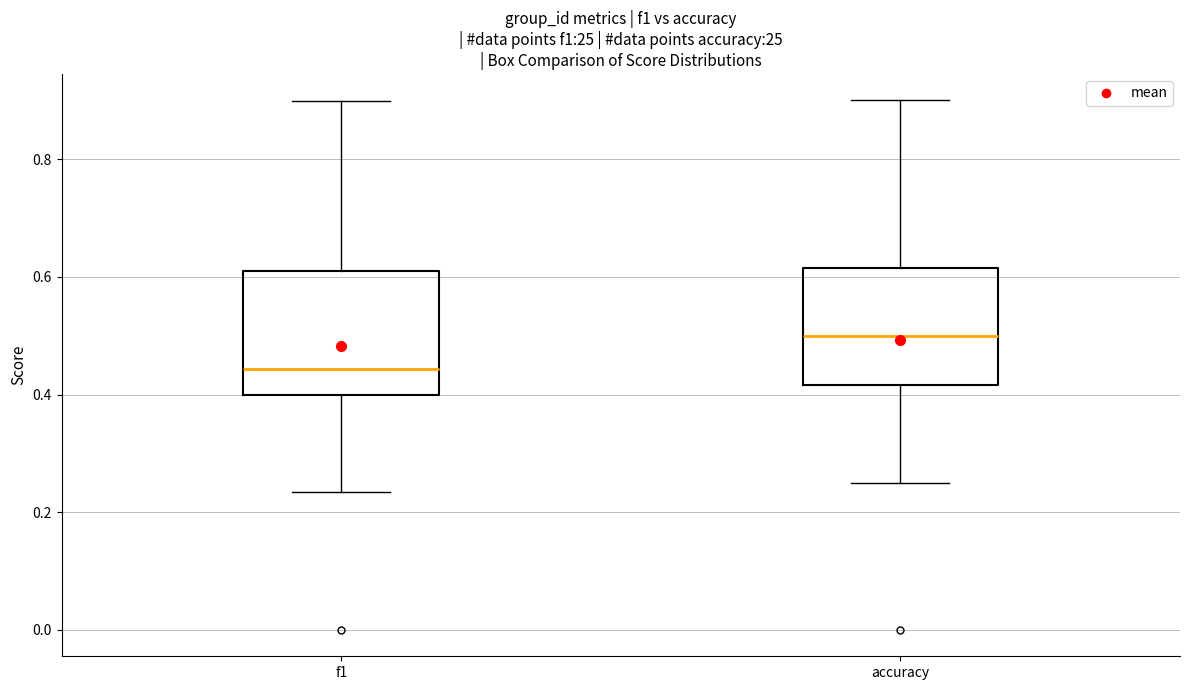

Reading left to right, transcribe this box plot: for each box, give where its median line is, the range the box spans, and where its two whiskers end, as read against the y-axis. The values are not printed on the chart, so give them approximately, as read against the axis.

f1: median 0.44, box 0.40 to 0.62, whiskers 0.24 to 0.90
accuracy: median 0.50, box 0.42 to 0.62, whiskers 0.26 to 0.90